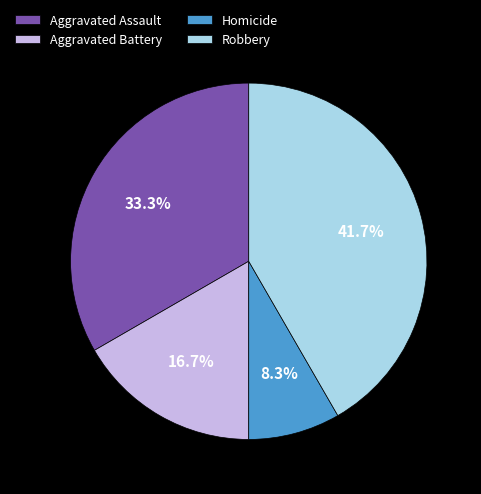

Does Robbery account for over 50% of the chart?

No